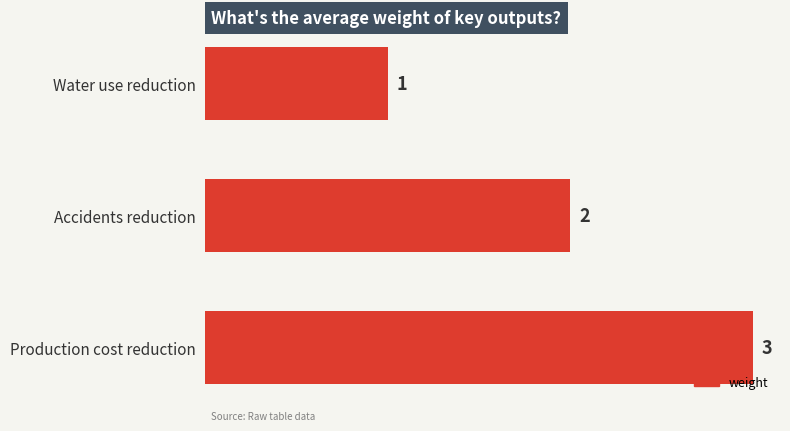

What is the sum of all values?

6